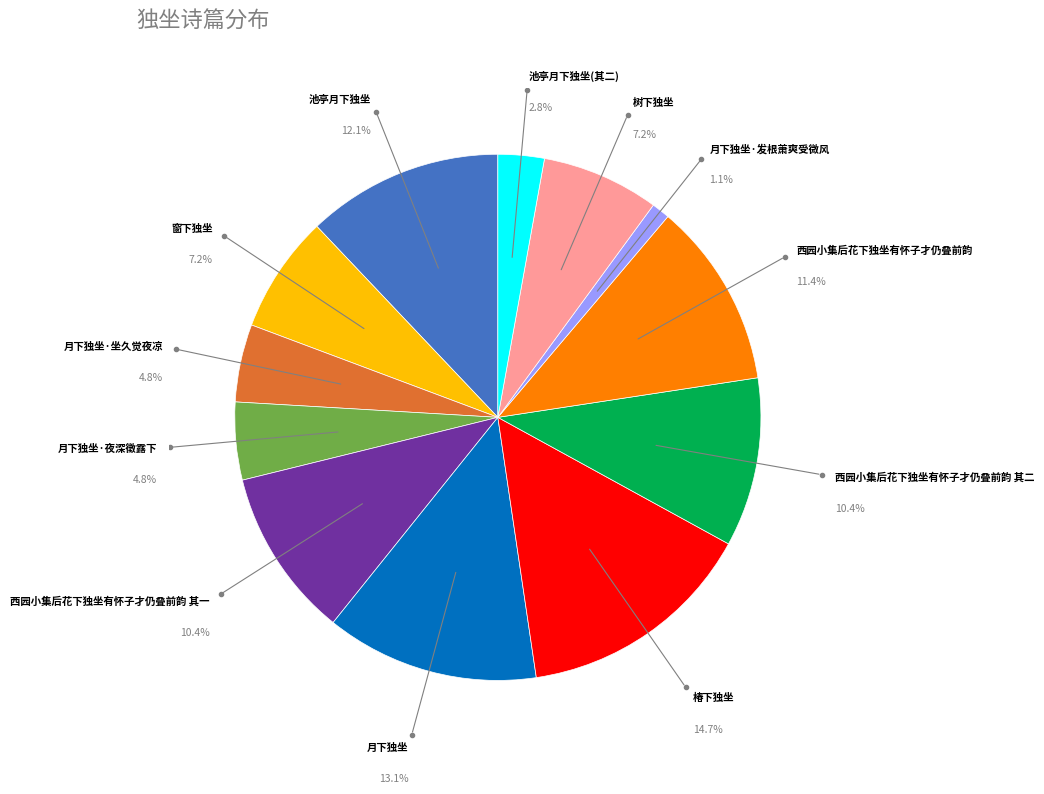

Approximately how many times larger is the value at 树下独坐 compared to 池亭月下独坐(其二)?

2.5